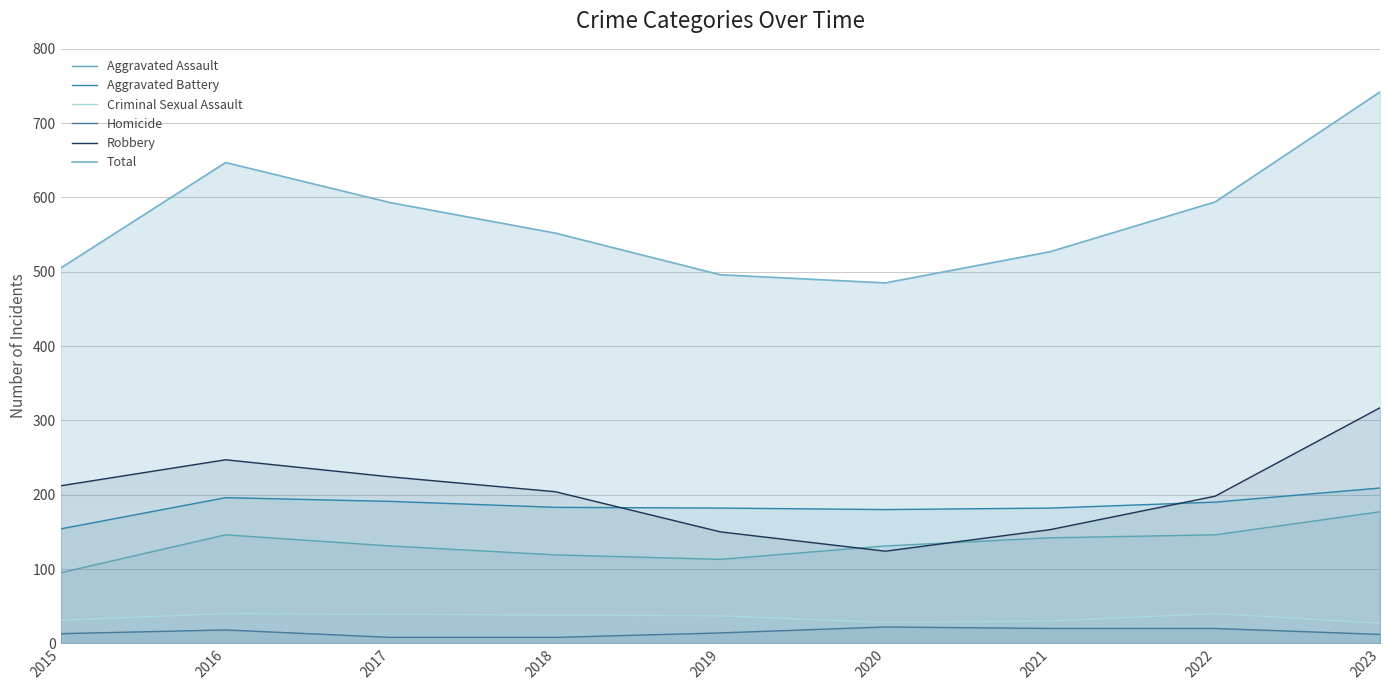

What is the value of the Robbery point at the 6th from the left?

124